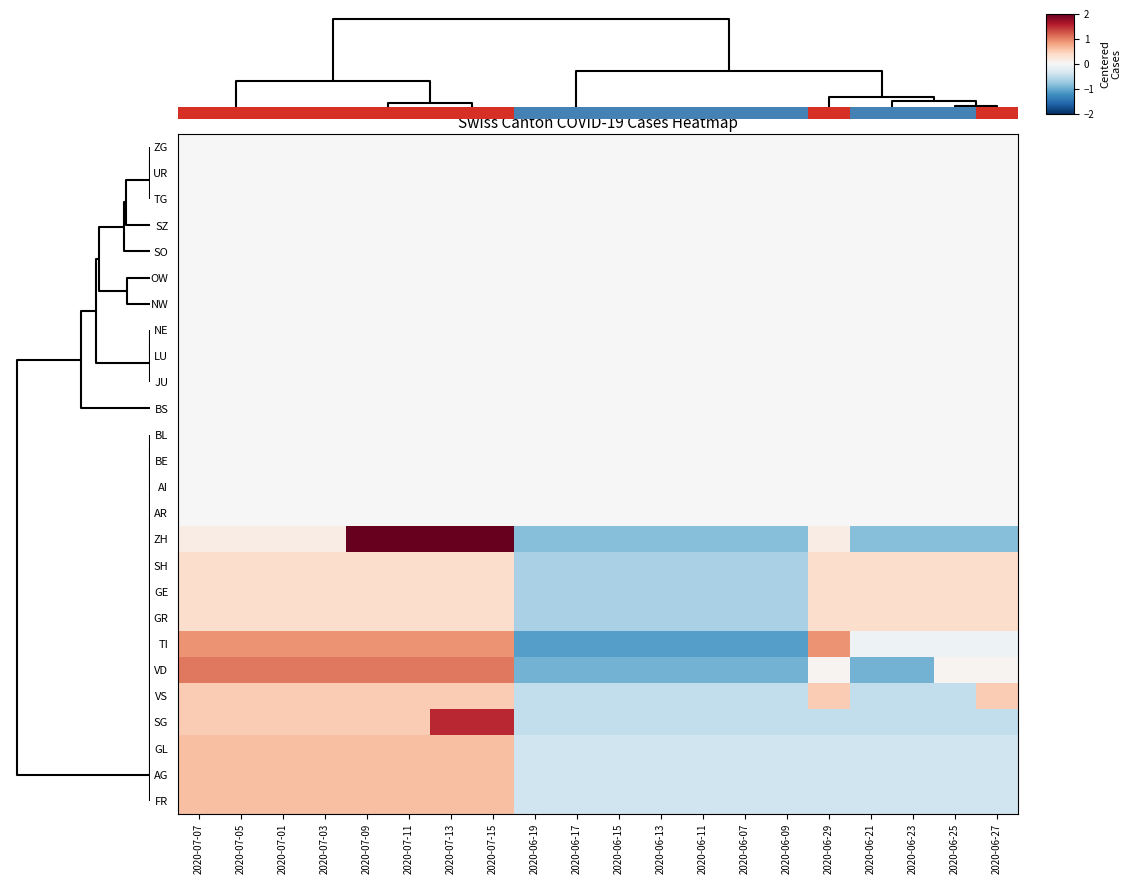

Reading right to left, list all the values displayed in this chart.

ZG: 2020-06-27=0.0	2020-06-25=0.0	2020-06-23=0.0	2020-06-21=0.0	2020-06-29=0.0	2020-06-09=0.0	2020-06-07=0.0	2020-06-11=0.0	2020-06-13=0.0	2020-06-15=0.0	2020-06-17=0.0	2020-06-19=0.0	2020-07-15=0.0	2020-07-13=0.0	2020-07-11=0.0	2020-07-09=0.0	2020-07-03=0.0	2020-07-01=0.0	2020-07-05=0.0	2020-07-07=0.0
UR: 2020-06-27=0.0	2020-06-25=0.0	2020-06-23=0.0	2020-06-21=0.0	2020-06-29=0.0	2020-06-09=0.0	2020-06-07=0.0	2020-06-11=0.0	2020-06-13=0.0	2020-06-15=0.0	2020-06-17=0.0	2020-06-19=0.0	2020-07-15=0.0	2020-07-13=0.0	2020-07-11=0.0	2020-07-09=0.0	2020-07-03=0.0	2020-07-01=0.0	2020-07-05=0.0	2020-07-07=0.0
TG: 2020-06-27=0.0	2020-06-25=0.0	2020-06-23=0.0	2020-06-21=0.0	2020-06-29=0.0	2020-06-09=0.0	2020-06-07=0.0	2020-06-11=0.0	2020-06-13=0.0	2020-06-15=0.0	2020-06-17=0.0	2020-06-19=0.0	2020-07-15=0.0	2020-07-13=0.0	2020-07-11=0.0	2020-07-09=0.0	2020-07-03=0.0	2020-07-01=0.0	2020-07-05=0.0	2020-07-07=0.0
SZ: 2020-06-27=0.0	2020-06-25=0.0	2020-06-23=0.0	2020-06-21=0.0	2020-06-29=0.0	2020-06-09=0.0	2020-06-07=0.0	2020-06-11=0.0	2020-06-13=0.0	2020-06-15=0.0	2020-06-17=0.0	2020-06-19=0.0	2020-07-15=0.0	2020-07-13=0.0	2020-07-11=0.0	2020-07-09=0.0	2020-07-03=0.0	2020-07-01=0.0	2020-07-05=0.0	2020-07-07=0.0
SO: 2020-06-27=0.0	2020-06-25=0.0	2020-06-23=0.0	2020-06-21=0.0	2020-06-29=0.0	2020-06-09=0.0	2020-06-07=0.0	2020-06-11=0.0	2020-06-13=0.0	2020-06-15=0.0	2020-06-17=0.0	2020-06-19=0.0	2020-07-15=0.0	2020-07-13=0.0	2020-07-11=0.0	2020-07-09=0.0	2020-07-03=0.0	2020-07-01=0.0	2020-07-05=0.0	2020-07-07=0.0
OW: 2020-06-27=0.0	2020-06-25=0.0	2020-06-23=0.0	2020-06-21=0.0	2020-06-29=0.0	2020-06-09=0.0	2020-06-07=0.0	2020-06-11=0.0	2020-06-13=0.0	2020-06-15=0.0	2020-06-17=0.0	2020-06-19=0.0	2020-07-15=0.0	2020-07-13=0.0	2020-07-11=0.0	2020-07-09=0.0	2020-07-03=0.0	2020-07-01=0.0	2020-07-05=0.0	2020-07-07=0.0
NW: 2020-06-27=0.0	2020-06-25=0.0	2020-06-23=0.0	2020-06-21=0.0	2020-06-29=0.0	2020-06-09=0.0	2020-06-07=0.0	2020-06-11=0.0	2020-06-13=0.0	2020-06-15=0.0	2020-06-17=0.0	2020-06-19=0.0	2020-07-15=0.0	2020-07-13=0.0	2020-07-11=0.0	2020-07-09=0.0	2020-07-03=0.0	2020-07-01=0.0	2020-07-05=0.0	2020-07-07=0.0
NE: 2020-06-27=0.0	2020-06-25=0.0	2020-06-23=0.0	2020-06-21=0.0	2020-06-29=0.0	2020-06-09=0.0	2020-06-07=0.0	2020-06-11=0.0	2020-06-13=0.0	2020-06-15=0.0	2020-06-17=0.0	2020-06-19=0.0	2020-07-15=0.0	2020-07-13=0.0	2020-07-11=0.0	2020-07-09=0.0	2020-07-03=0.0	2020-07-01=0.0	2020-07-05=0.0	2020-07-07=0.0
LU: 2020-06-27=0.0	2020-06-25=0.0	2020-06-23=0.0	2020-06-21=0.0	2020-06-29=0.0	2020-06-09=0.0	2020-06-07=0.0	2020-06-11=0.0	2020-06-13=0.0	2020-06-15=0.0	2020-06-17=0.0	2020-06-19=0.0	2020-07-15=0.0	2020-07-13=0.0	2020-07-11=0.0	2020-07-09=0.0	2020-07-03=0.0	2020-07-01=0.0	2020-07-05=0.0	2020-07-07=0.0
JU: 2020-06-27=0.0	2020-06-25=0.0	2020-06-23=0.0	2020-06-21=0.0	2020-06-29=0.0	2020-06-09=0.0	2020-06-07=0.0	2020-06-11=0.0	2020-06-13=0.0	2020-06-15=0.0	2020-06-17=0.0	2020-06-19=0.0	2020-07-15=0.0	2020-07-13=0.0	2020-07-11=0.0	2020-07-09=0.0	2020-07-03=0.0	2020-07-01=0.0	2020-07-05=0.0	2020-07-07=0.0
BS: 2020-06-27=0.0	2020-06-25=0.0	2020-06-23=0.0	2020-06-21=0.0	2020-06-29=0.0	2020-06-09=0.0	2020-06-07=0.0	2020-06-11=0.0	2020-06-13=0.0	2020-06-15=0.0	2020-06-17=0.0	2020-06-19=0.0	2020-07-15=0.0	2020-07-13=0.0	2020-07-11=0.0	2020-07-09=0.0	2020-07-03=0.0	2020-07-01=0.0	2020-07-05=0.0	2020-07-07=0.0
BL: 2020-06-27=0.0	2020-06-25=0.0	2020-06-23=0.0	2020-06-21=0.0	2020-06-29=0.0	2020-06-09=0.0	2020-06-07=0.0	2020-06-11=0.0	2020-06-13=0.0	2020-06-15=0.0	2020-06-17=0.0	2020-06-19=0.0	2020-07-15=0.0	2020-07-13=0.0	2020-07-11=0.0	2020-07-09=0.0	2020-07-03=0.0	2020-07-01=0.0	2020-07-05=0.0	2020-07-07=0.0
BE: 2020-06-27=0.0	2020-06-25=0.0	2020-06-23=0.0	2020-06-21=0.0	2020-06-29=0.0	2020-06-09=0.0	2020-06-07=0.0	2020-06-11=0.0	2020-06-13=0.0	2020-06-15=0.0	2020-06-17=0.0	2020-06-19=0.0	2020-07-15=0.0	2020-07-13=0.0	2020-07-11=0.0	2020-07-09=0.0	2020-07-03=0.0	2020-07-01=0.0	2020-07-05=0.0	2020-07-07=0.0
AI: 2020-06-27=0.0	2020-06-25=0.0	2020-06-23=0.0	2020-06-21=0.0	2020-06-29=0.0	2020-06-09=0.0	2020-06-07=0.0	2020-06-11=0.0	2020-06-13=0.0	2020-06-15=0.0	2020-06-17=0.0	2020-06-19=0.0	2020-07-15=0.0	2020-07-13=0.0	2020-07-11=0.0	2020-07-09=0.0	2020-07-03=0.0	2020-07-01=0.0	2020-07-05=0.0	2020-07-07=0.0
AR: 2020-06-27=0.0	2020-06-25=0.0	2020-06-23=0.0	2020-06-21=0.0	2020-06-29=0.0	2020-06-09=0.0	2020-06-07=0.0	2020-06-11=0.0	2020-06-13=0.0	2020-06-15=0.0	2020-06-17=0.0	2020-06-19=0.0	2020-07-15=0.0	2020-07-13=0.0	2020-07-11=0.0	2020-07-09=0.0	2020-07-03=0.0	2020-07-01=0.0	2020-07-05=0.0	2020-07-07=0.0
ZH: 2020-06-27=-0.8	2020-06-25=-0.8	2020-06-23=-0.8	2020-06-21=-0.8	2020-06-29=0.2	2020-06-09=-0.8	2020-06-07=-0.8	2020-06-11=-0.8	2020-06-13=-0.8	2020-06-15=-0.8	2020-06-17=-0.8	2020-06-19=-0.8	2020-07-15=2.1	2020-07-13=2.1	2020-07-11=2.1	2020-07-09=2.1	2020-07-03=0.2	2020-07-01=0.2	2020-07-05=0.2	2020-07-07=0.2
SH: 2020-06-27=0.3	2020-06-25=0.3	2020-06-23=0.3	2020-06-21=0.3	2020-06-29=0.3	2020-06-09=-0.7	2020-06-07=-0.7	2020-06-11=-0.7	2020-06-13=-0.7	2020-06-15=-0.7	2020-06-17=-0.7	2020-06-19=-0.7	2020-07-15=0.3	2020-07-13=0.3	2020-07-11=0.3	2020-07-09=0.3	2020-07-03=0.3	2020-07-01=0.3	2020-07-05=0.3	2020-07-07=0.3
GE: 2020-06-27=0.3	2020-06-25=0.3	2020-06-23=0.3	2020-06-21=0.3	2020-06-29=0.3	2020-06-09=-0.7	2020-06-07=-0.7	2020-06-11=-0.7	2020-06-13=-0.7	2020-06-15=-0.7	2020-06-17=-0.7	2020-06-19=-0.7	2020-07-15=0.3	2020-07-13=0.3	2020-07-11=0.3	2020-07-09=0.3	2020-07-03=0.3	2020-07-01=0.3	2020-07-05=0.3	2020-07-07=0.3
GR: 2020-06-27=0.3	2020-06-25=0.3	2020-06-23=0.3	2020-06-21=0.3	2020-06-29=0.3	2020-06-09=-0.7	2020-06-07=-0.7	2020-06-11=-0.7	2020-06-13=-0.7	2020-06-15=-0.7	2020-06-17=-0.7	2020-06-19=-0.7	2020-07-15=0.3	2020-07-13=0.3	2020-07-11=0.3	2020-07-09=0.3	2020-07-03=0.3	2020-07-01=0.3	2020-07-05=0.3	2020-07-07=0.3
TI: 2020-06-27=-0.1	2020-06-25=-0.1	2020-06-23=-0.1	2020-06-21=-0.1	2020-06-29=0.9	2020-06-09=-1.1	2020-06-07=-1.1	2020-06-11=-1.1	2020-06-13=-1.1	2020-06-15=-1.1	2020-06-17=-1.1	2020-06-19=-1.1	2020-07-15=0.9	2020-07-13=0.9	2020-07-11=0.9	2020-07-09=0.9	2020-07-03=0.9	2020-07-01=0.9	2020-07-05=0.9	2020-07-07=0.9
VD: 2020-06-27=0.1	2020-06-25=0.1	2020-06-23=-0.9	2020-06-21=-0.9	2020-06-29=0.1	2020-06-09=-0.9	2020-06-07=-0.9	2020-06-11=-0.9	2020-06-13=-0.9	2020-06-15=-0.9	2020-06-17=-0.9	2020-06-19=-0.9	2020-07-15=1.1	2020-07-13=1.1	2020-07-11=1.1	2020-07-09=1.1	2020-07-03=1.1	2020-07-01=1.1	2020-07-05=1.1	2020-07-07=1.1
VS: 2020-06-27=0.5	2020-06-25=-0.5	2020-06-23=-0.5	2020-06-21=-0.5	2020-06-29=0.5	2020-06-09=-0.5	2020-06-07=-0.5	2020-06-11=-0.5	2020-06-13=-0.5	2020-06-15=-0.5	2020-06-17=-0.5	2020-06-19=-0.5	2020-07-15=0.5	2020-07-13=0.5	2020-07-11=0.5	2020-07-09=0.5	2020-07-03=0.5	2020-07-01=0.5	2020-07-05=0.5	2020-07-07=0.5
SG: 2020-06-27=-0.5	2020-06-25=-0.5	2020-06-23=-0.5	2020-06-21=-0.5	2020-06-29=-0.5	2020-06-09=-0.5	2020-06-07=-0.5	2020-06-11=-0.5	2020-06-13=-0.5	2020-06-15=-0.5	2020-06-17=-0.5	2020-06-19=-0.5	2020-07-15=1.5	2020-07-13=1.5	2020-07-11=0.5	2020-07-09=0.5	2020-07-03=0.5	2020-07-01=0.5	2020-07-05=0.5	2020-07-07=0.5
GL: 2020-06-27=-0.4	2020-06-25=-0.4	2020-06-23=-0.4	2020-06-21=-0.4	2020-06-29=-0.4	2020-06-09=-0.4	2020-06-07=-0.4	2020-06-11=-0.4	2020-06-13=-0.4	2020-06-15=-0.4	2020-06-17=-0.4	2020-06-19=-0.4	2020-07-15=0.6	2020-07-13=0.6	2020-07-11=0.6	2020-07-09=0.6	2020-07-03=0.6	2020-07-01=0.6	2020-07-05=0.6	2020-07-07=0.6
AG: 2020-06-27=-0.4	2020-06-25=-0.4	2020-06-23=-0.4	2020-06-21=-0.4	2020-06-29=-0.4	2020-06-09=-0.4	2020-06-07=-0.4	2020-06-11=-0.4	2020-06-13=-0.4	2020-06-15=-0.4	2020-06-17=-0.4	2020-06-19=-0.4	2020-07-15=0.6	2020-07-13=0.6	2020-07-11=0.6	2020-07-09=0.6	2020-07-03=0.6	2020-07-01=0.6	2020-07-05=0.6	2020-07-07=0.6
FR: 2020-06-27=-0.4	2020-06-25=-0.4	2020-06-23=-0.4	2020-06-21=-0.4	2020-06-29=-0.4	2020-06-09=-0.4	2020-06-07=-0.4	2020-06-11=-0.4	2020-06-13=-0.4	2020-06-15=-0.4	2020-06-17=-0.4	2020-06-19=-0.4	2020-07-15=0.6	2020-07-13=0.6	2020-07-11=0.6	2020-07-09=0.6	2020-07-03=0.6	2020-07-01=0.6	2020-07-05=0.6	2020-07-07=0.6